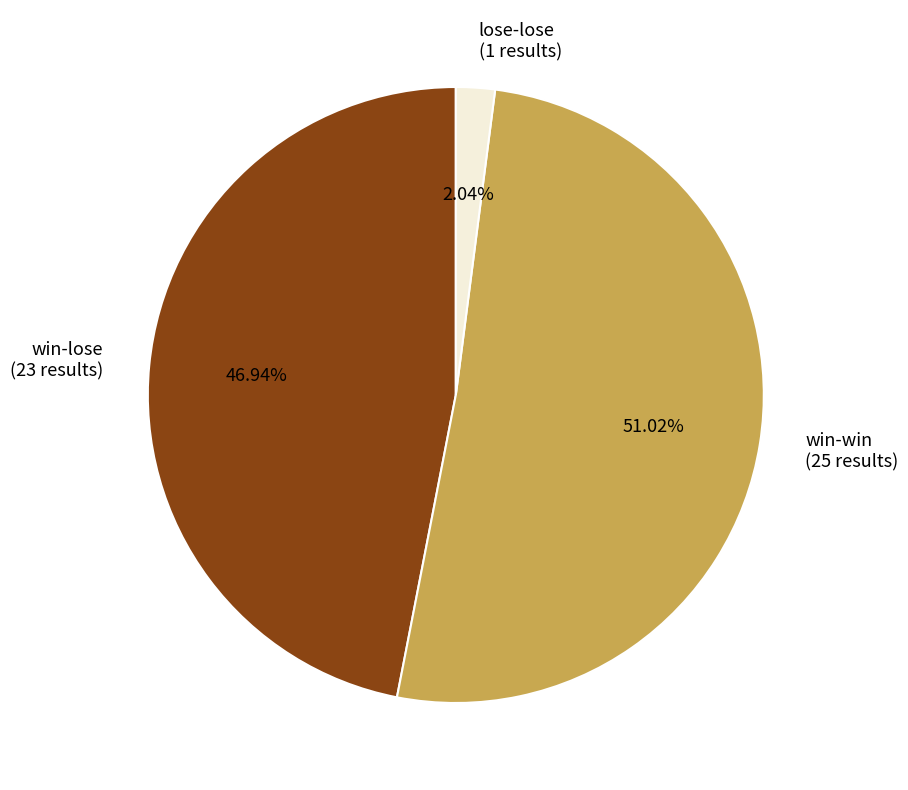

Combined, do lose-lose and win-win account for over 50%?

Yes